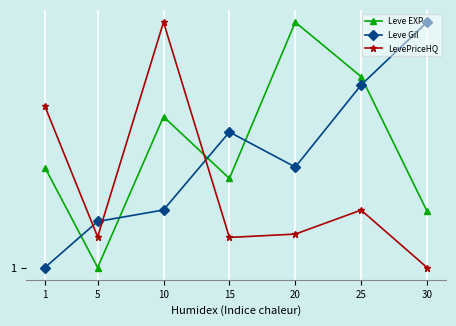

Rank the series at 20 from highest to lowest value.

Leve EXP, Leve Gil, LevePriceHQ